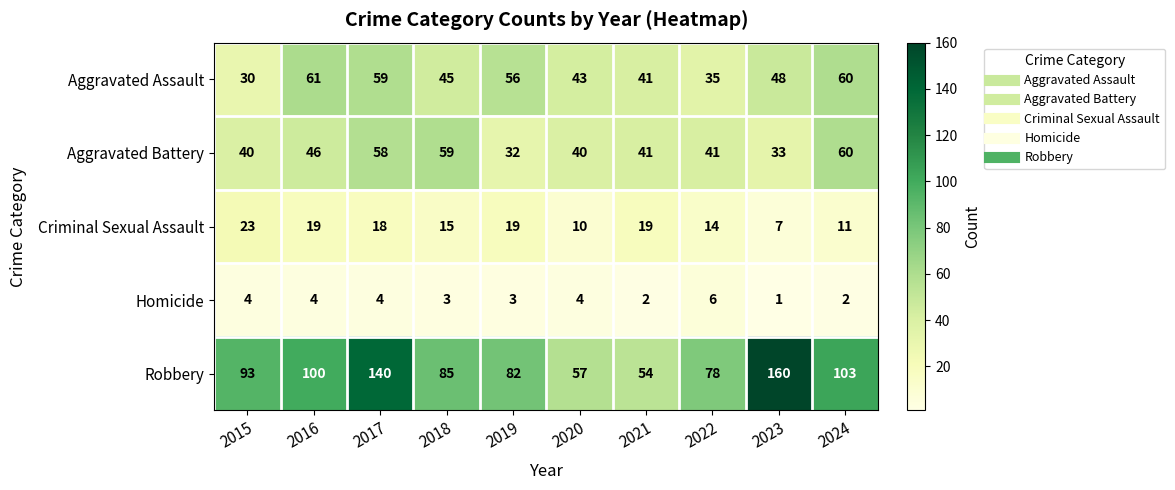

What is the maximum value shown in the chart?

160